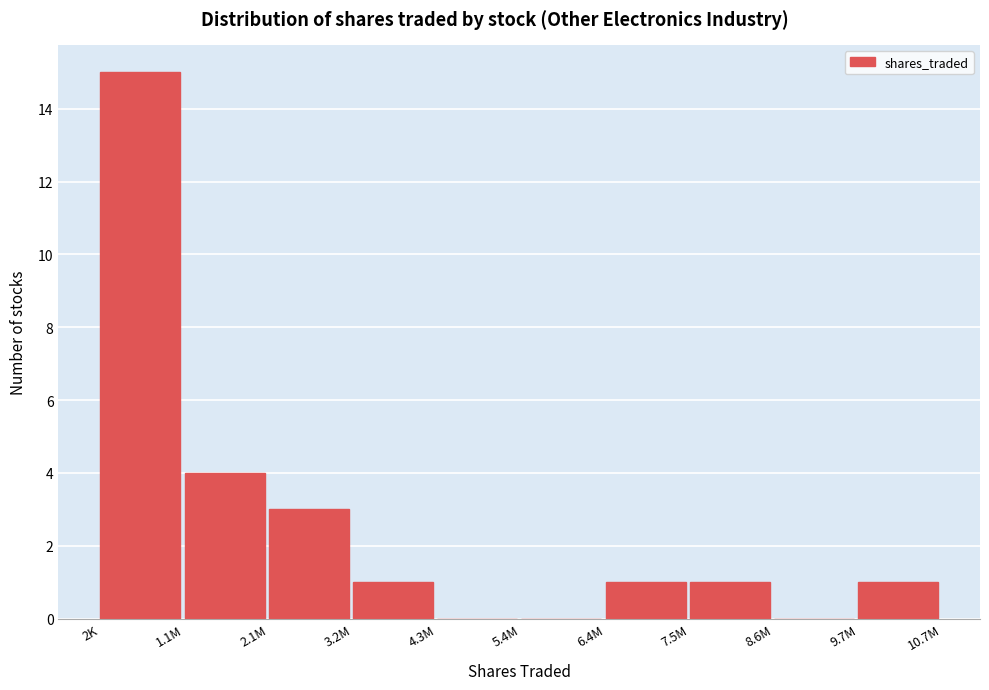

Reading left to right, what are all the values shown in this chart?

2K=15	1.1M=4	2.1M=3	3.2M=1	4.3M=0	5.4M=0	6.4M=1	7.5M=1	8.6M=0	9.7M=1